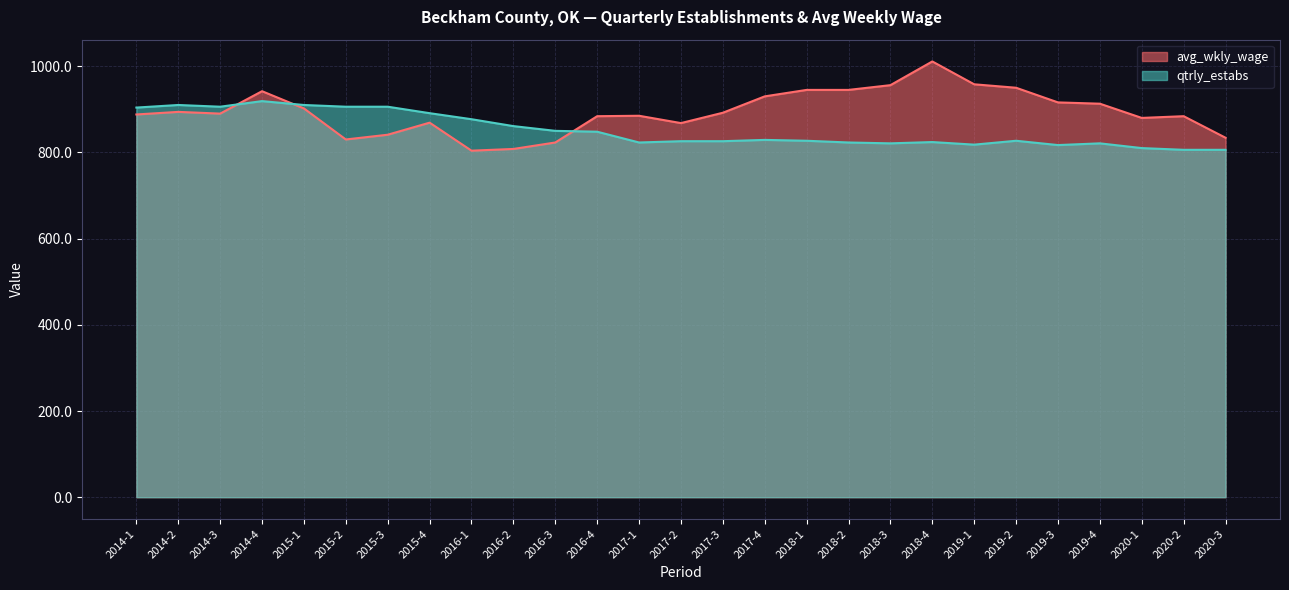

What is the lowest value of the avg_wkly_wage series?

804